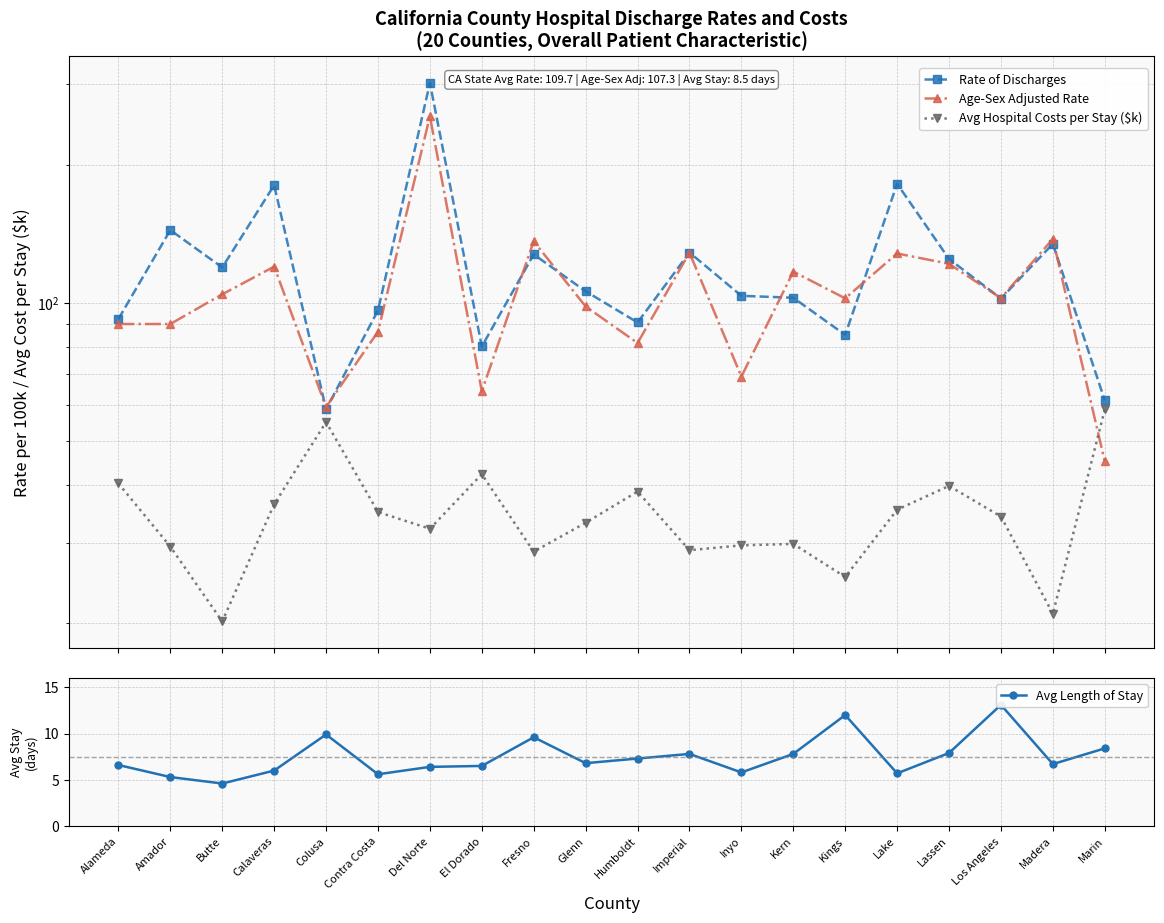

True or false: Rate of Discharges and Age-Sex Adjusted Rate cross at least once.

True